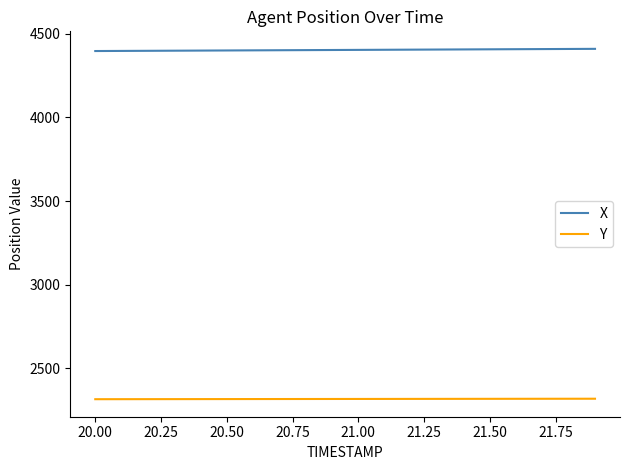

True or false: Y and X cross at least once.

False